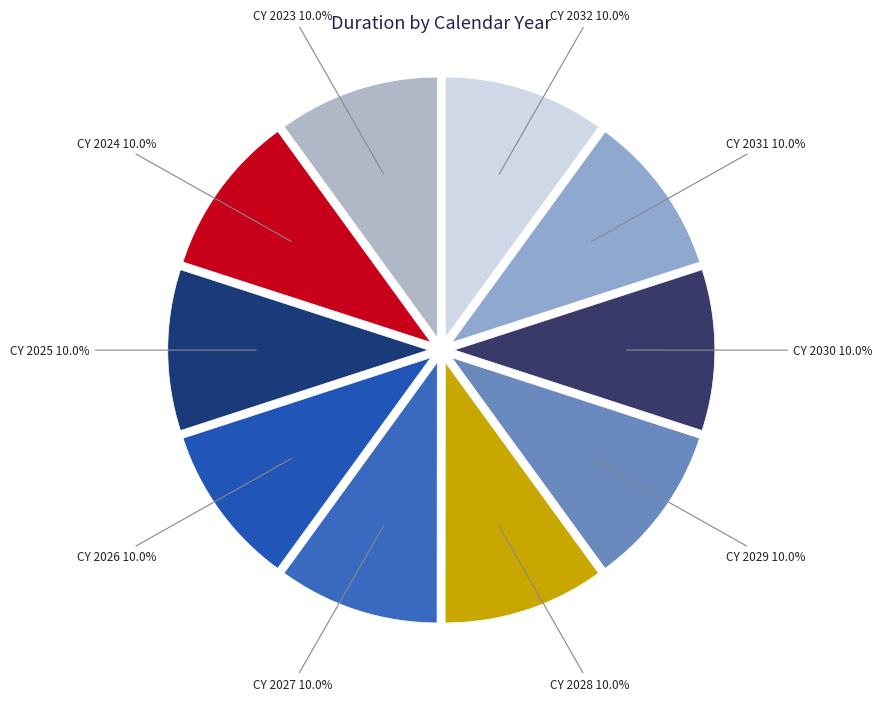

How many slices are in this pie chart?

10